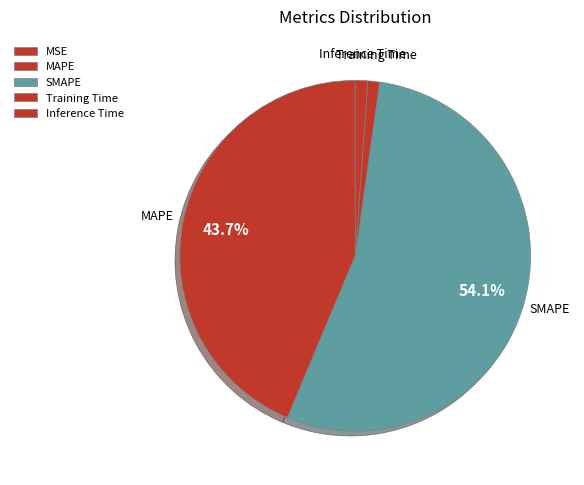

To the nearest percent, what percentage of the pie is Inference Time?

1%